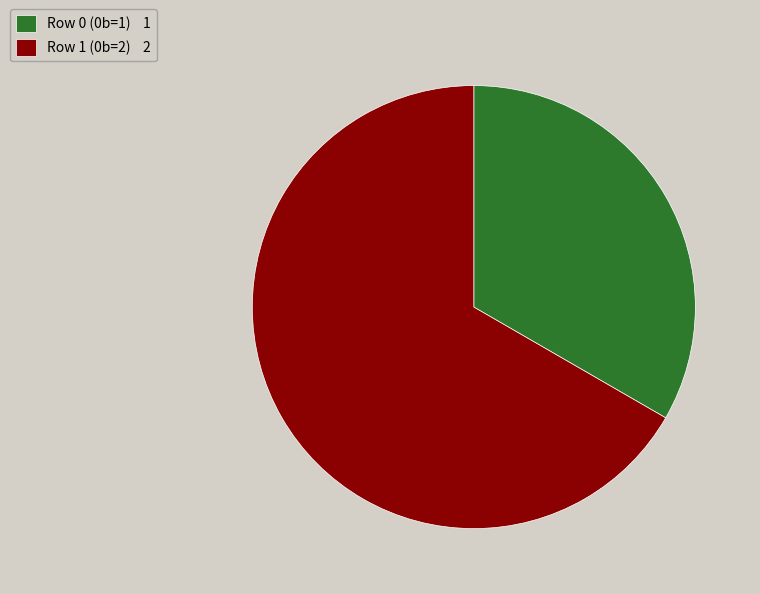

Which slice is the smallest?

Row 0 (0b=1)